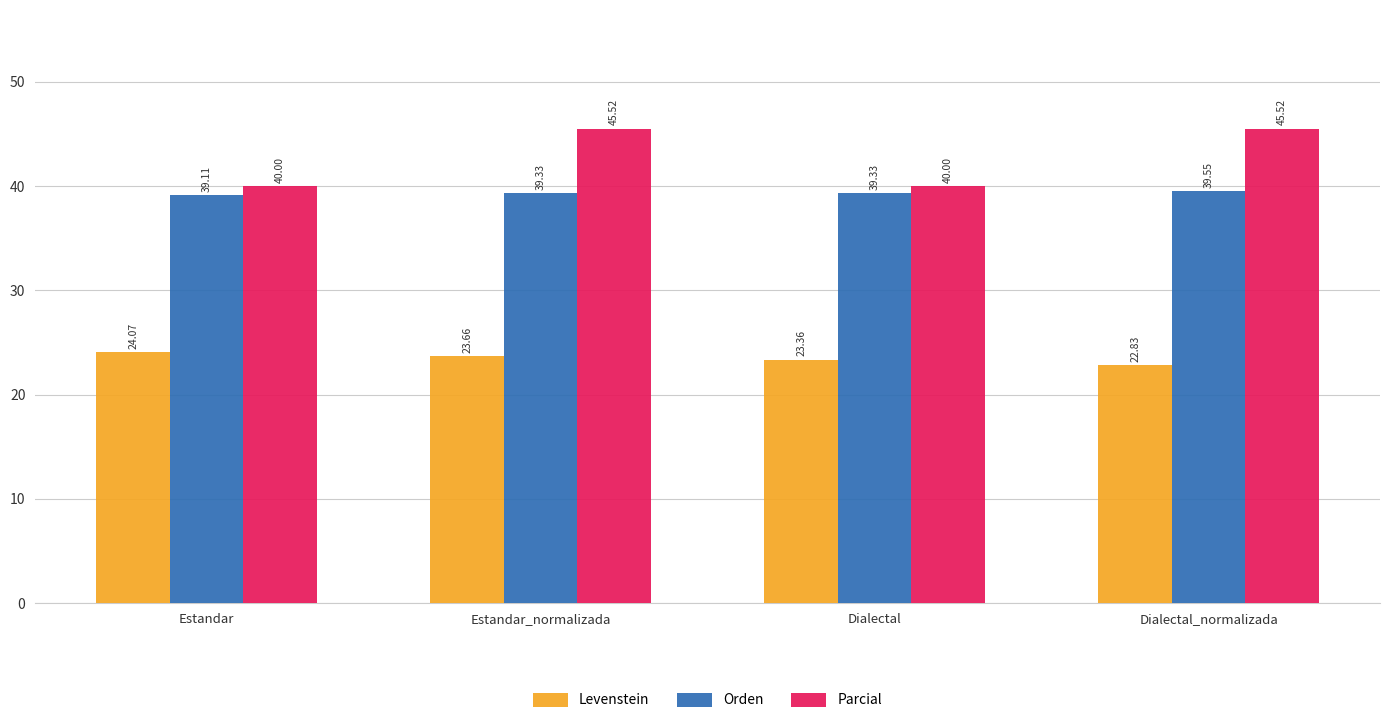

What is the value of the Levenstein bar at the 1st from the left?

24.1